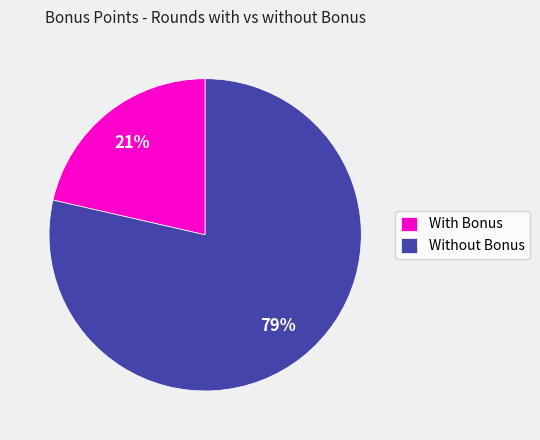

Which category has the smallest portion of the pie?

With Bonus